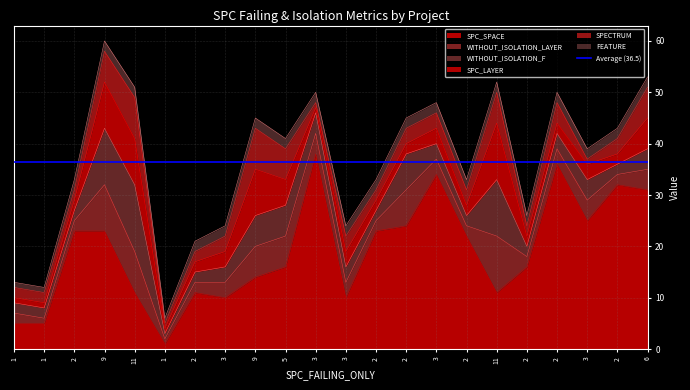

True or false: FEATURE and WITHOUT_ISOLATION_LAYER cross at least once.

False